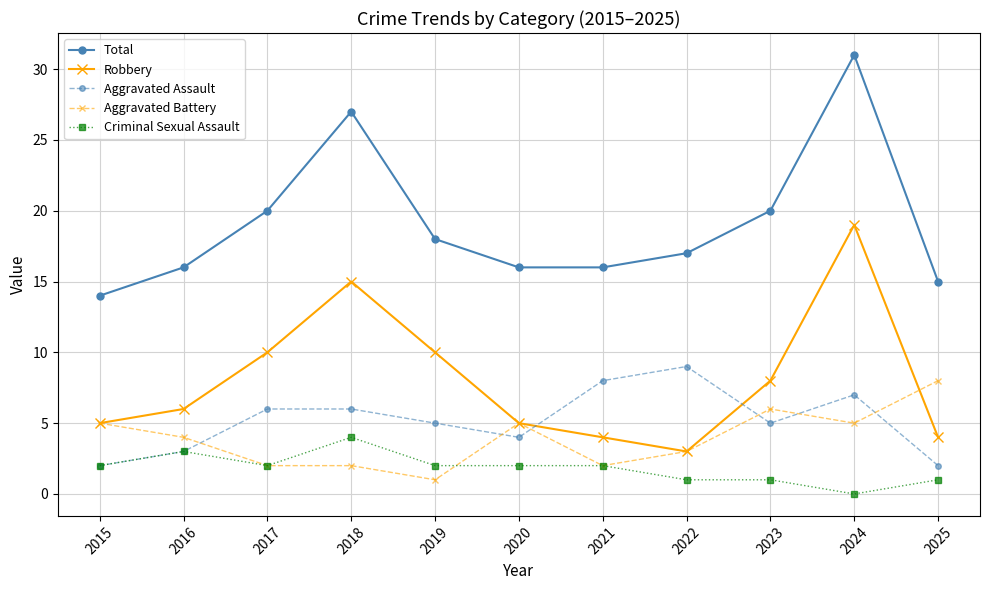

Where does the Aggravated Battery series first go above 4?

2015